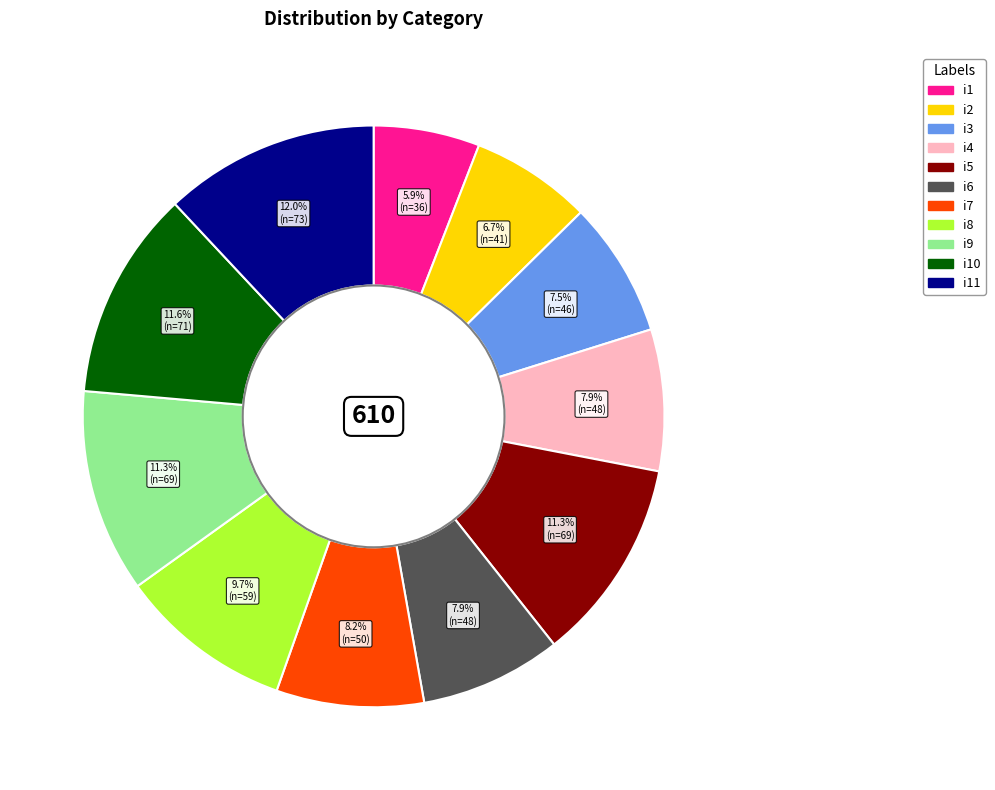

Is there any slice that represents more than half of the pie?

No